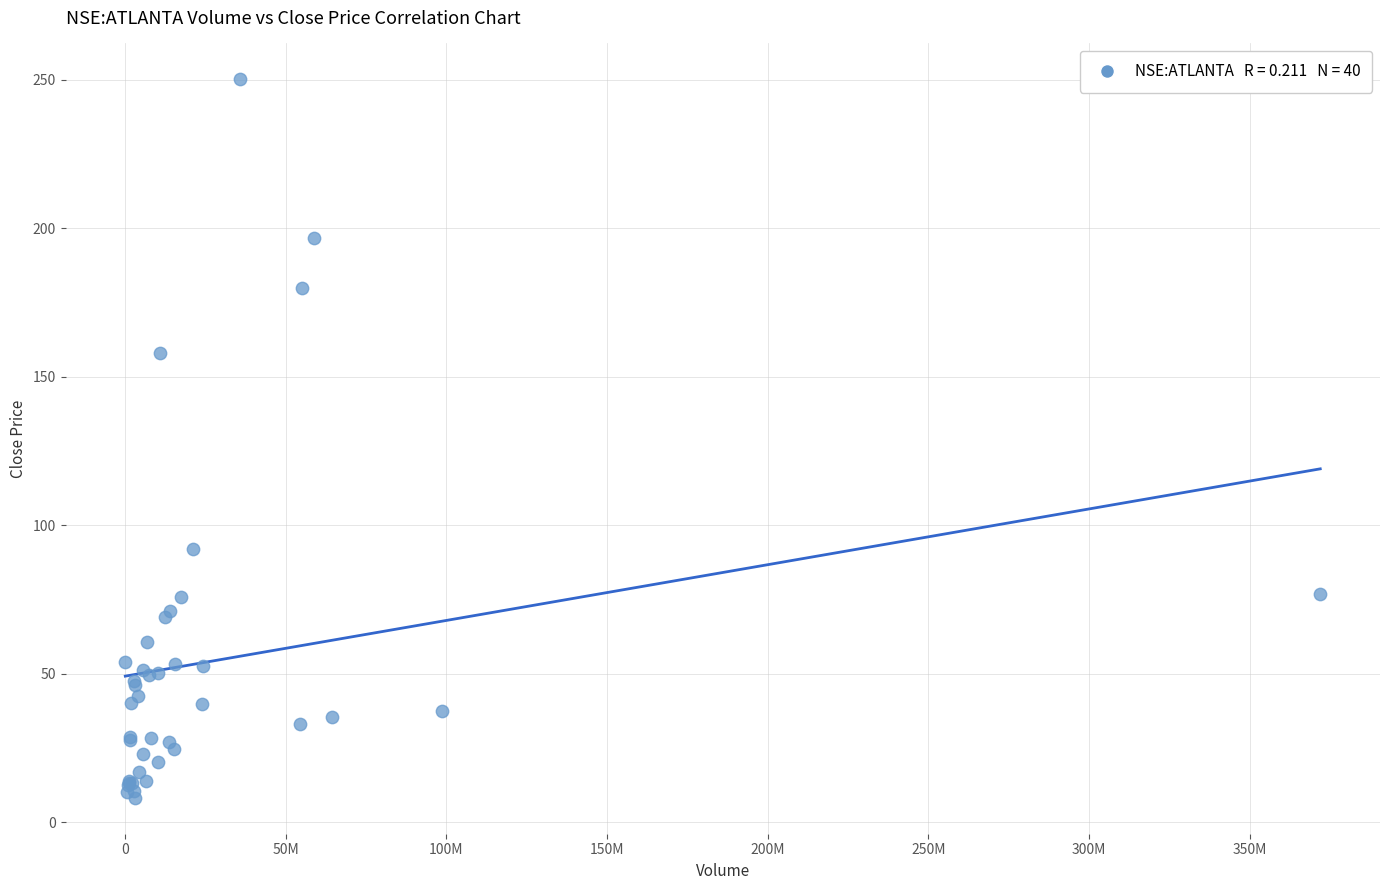

What Y value in the scatter plot is closest to 129?

158.1